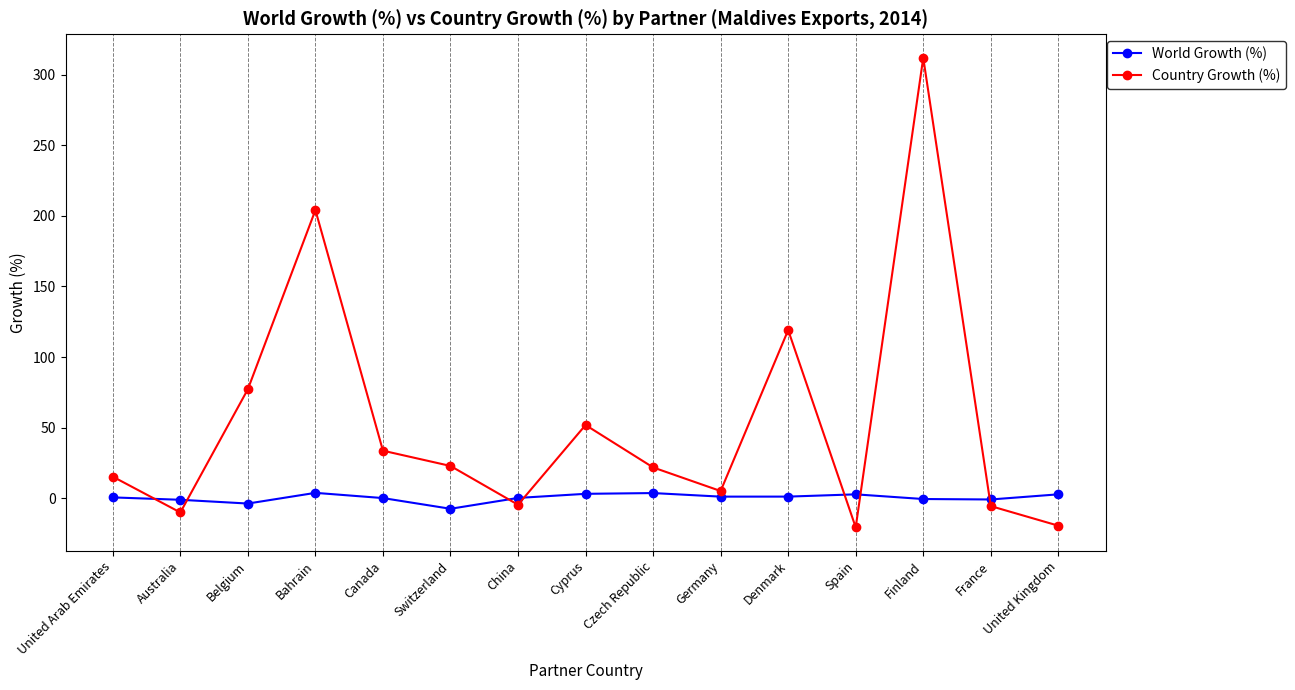

Where is the first local maximum for Country Growth (%)?

Bahrain